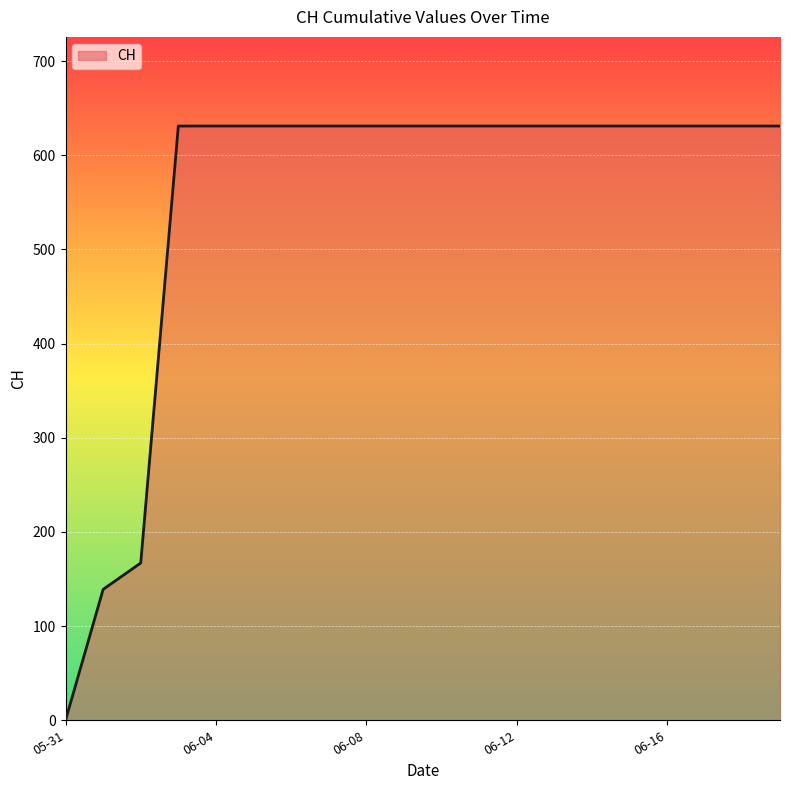

What is the maximum value shown in the chart?

631